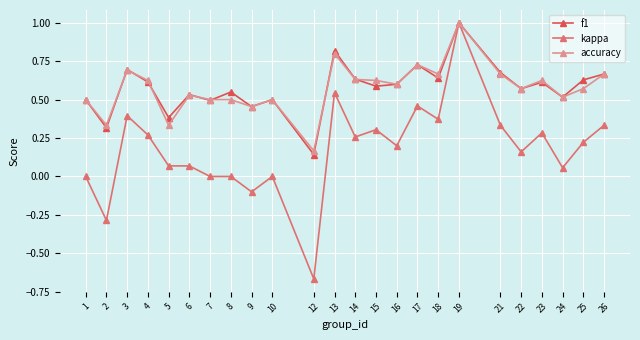

What is the highest value of the accuracy series?

1.0